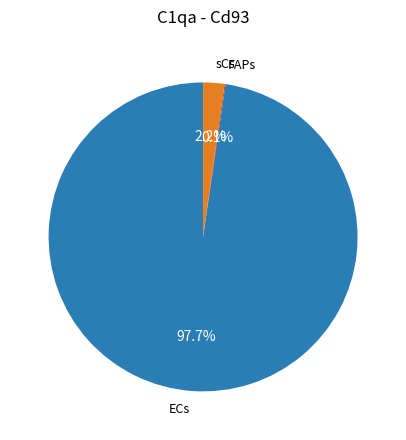

Does ECs represent more than half of the total?

Yes